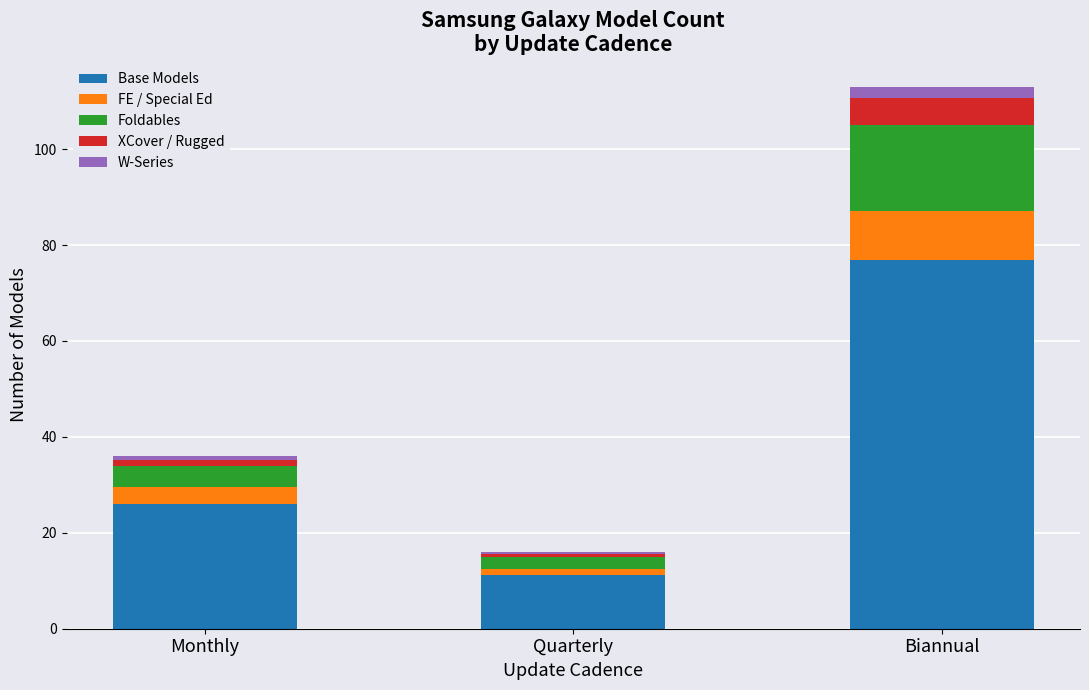

At which category is the sum across all series the highest?

Biannual